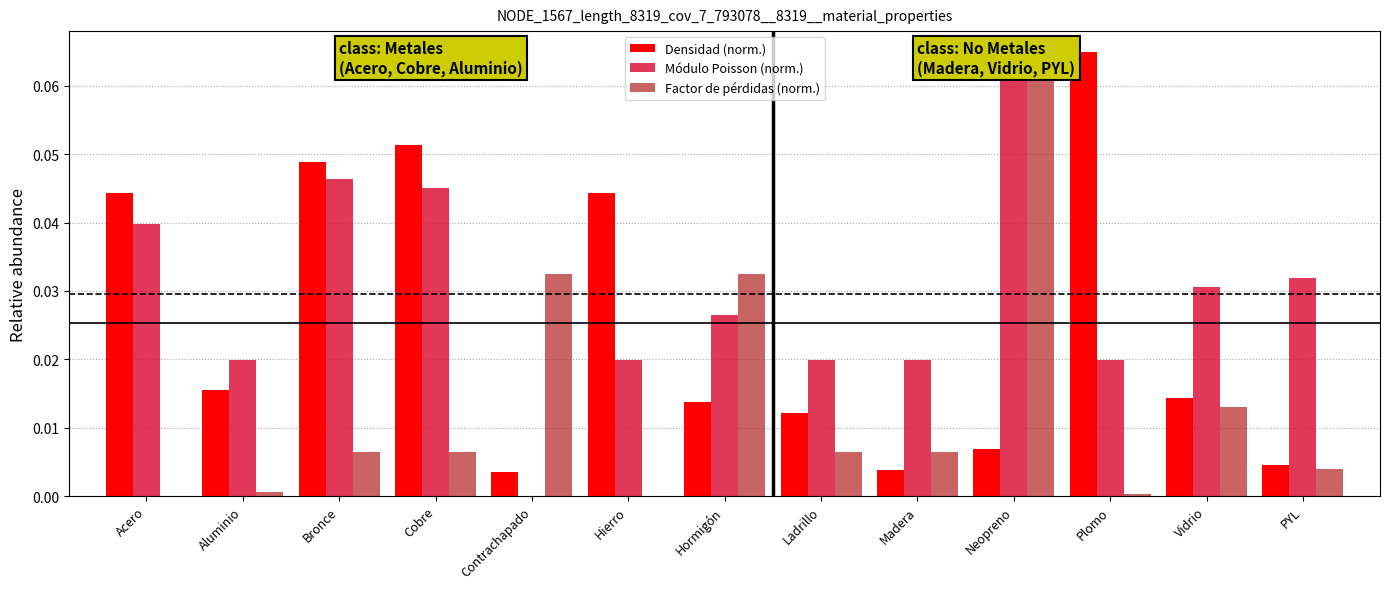

Count the Módulo Poisson (norm.) values in the range 0 to 1.

13